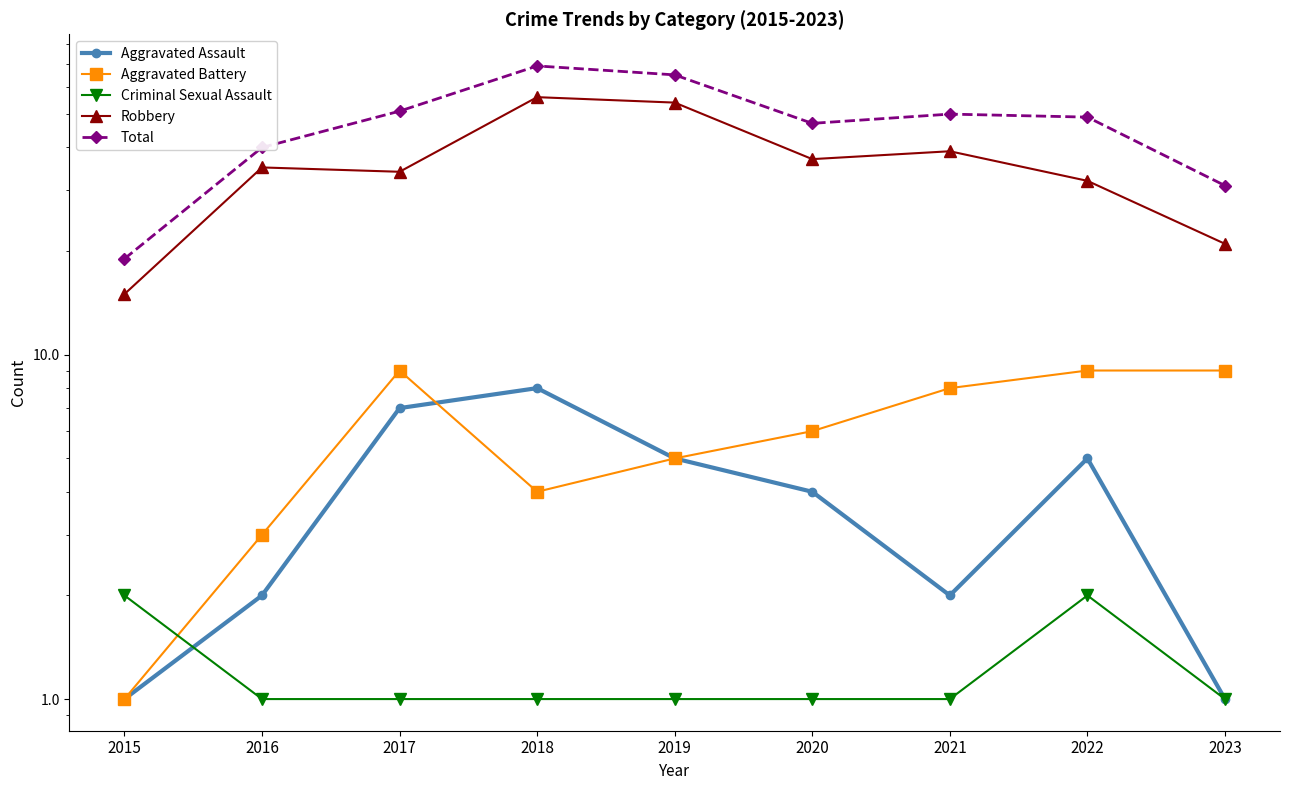

What is the sum of the Total values at 2015 and 2018?

88